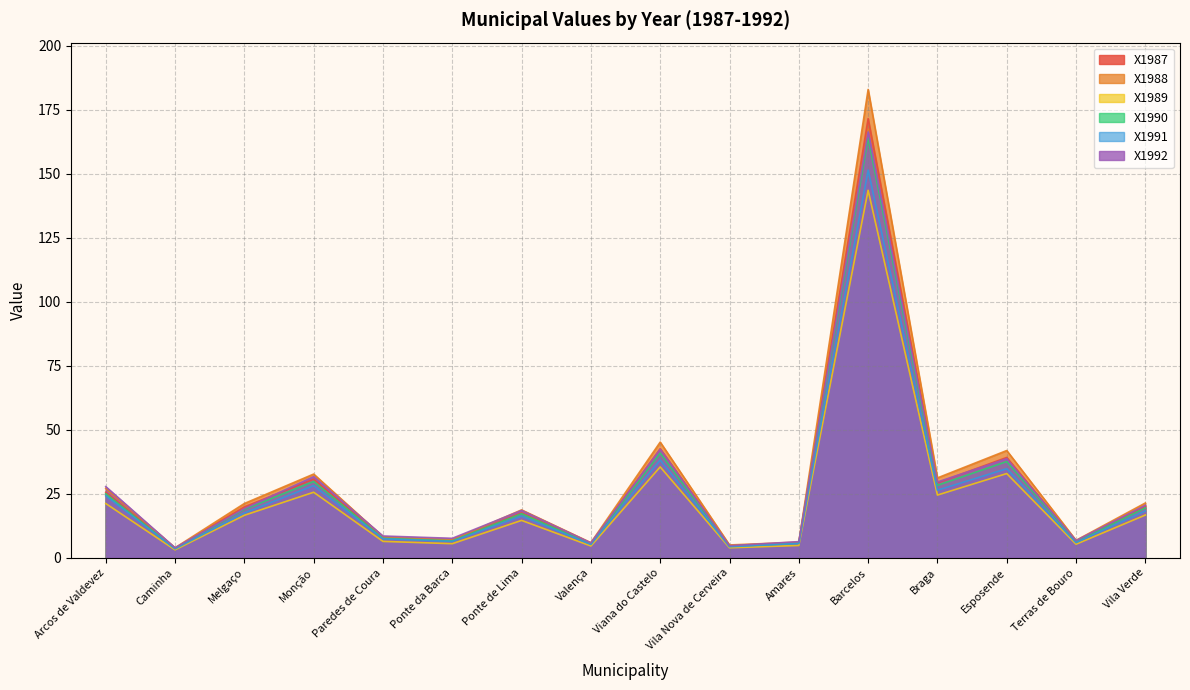

What is the difference between the X1989 values at Ponte de Lima and Esposende?

18.3